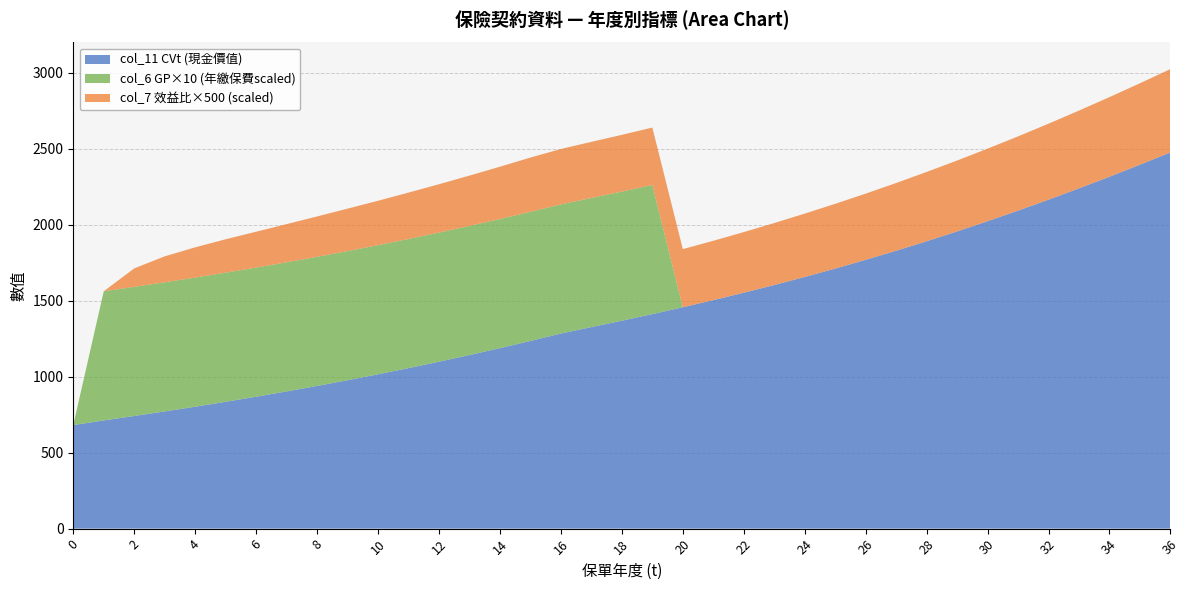

What is the lowest value of the col_11 CVt (現金價值) series?

681.6